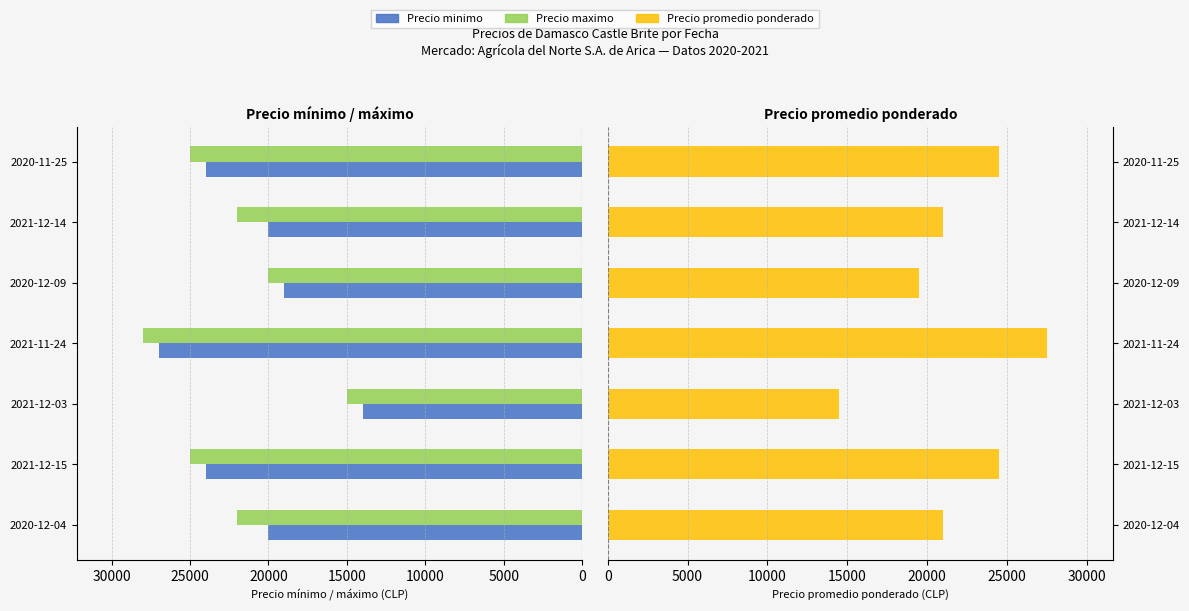

What value does the Precio minimo series have at 2020-12-09?

19000